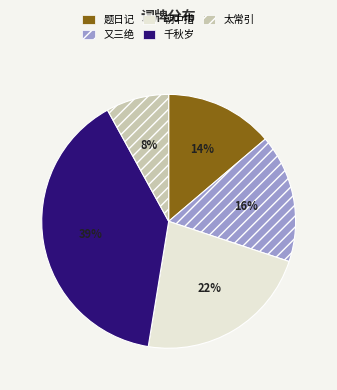

How many slices are in this pie chart?

5